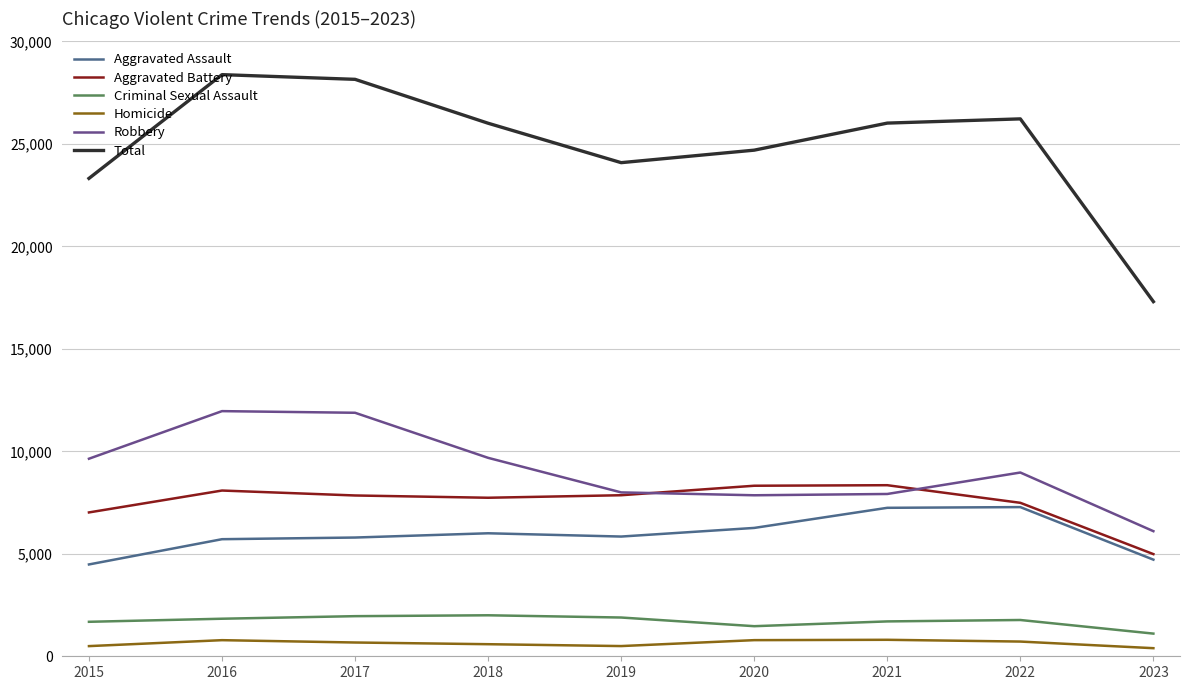

What is the total value across all series at 2020?

49384